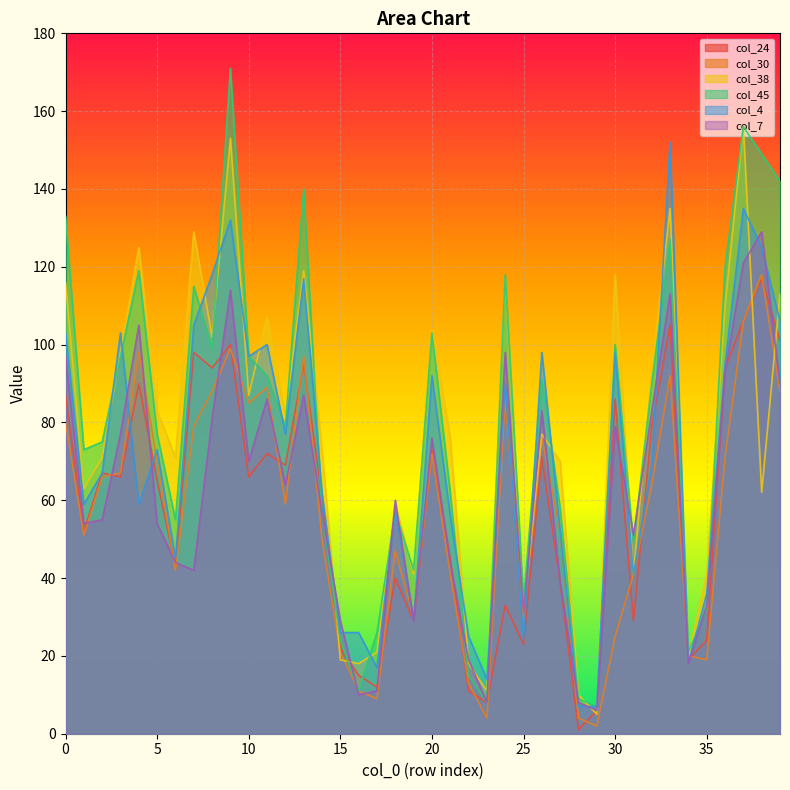

The col_7 series shows 105 at 4. True or false?

True